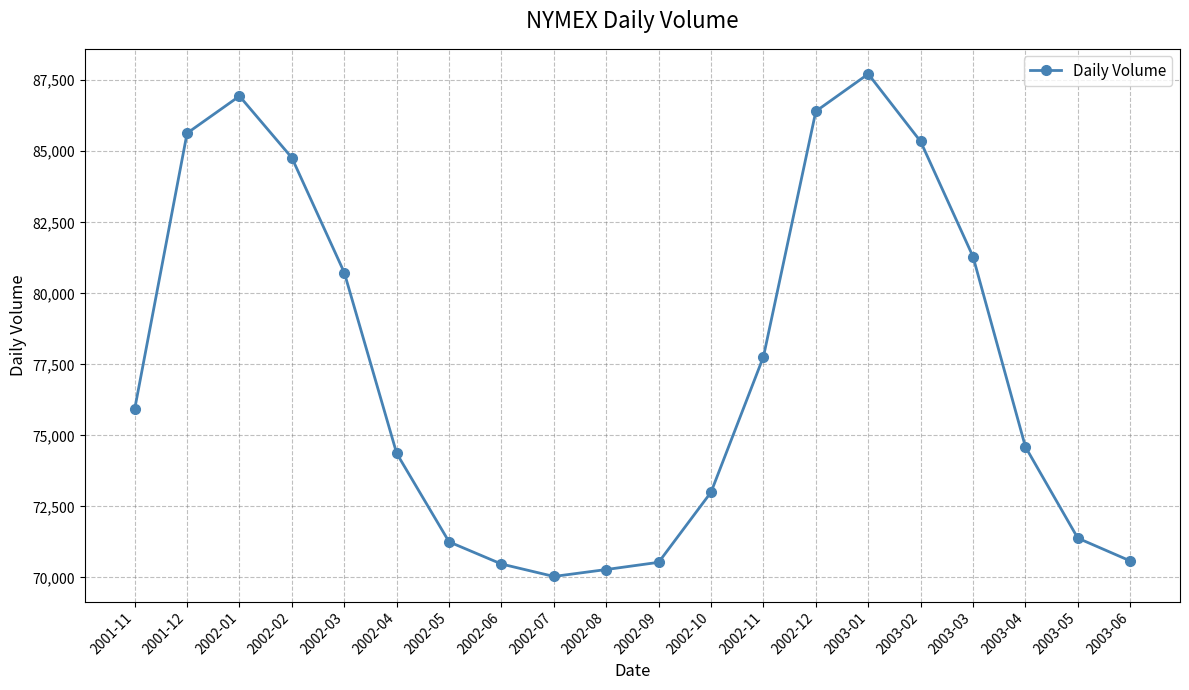

What is the maximum value shown in the chart?

87721